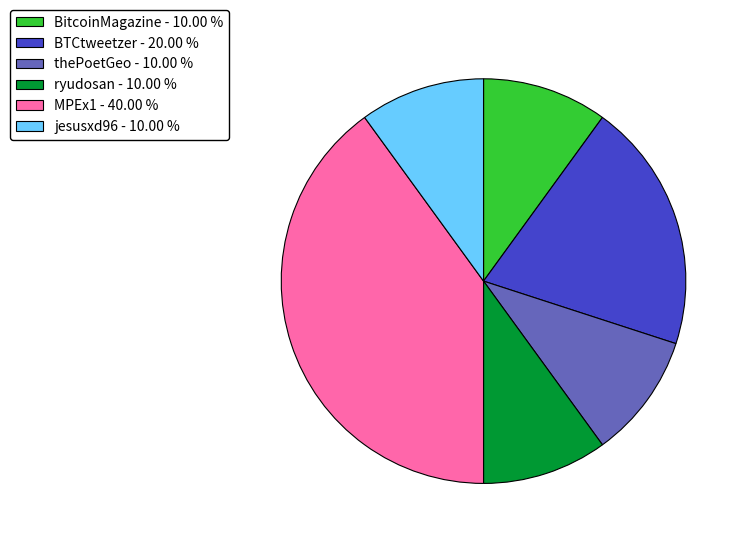

Does ryudosan - 10.00 % represent more than half of the total?

No